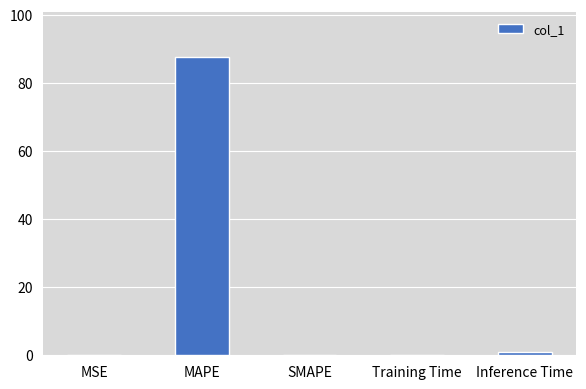

Are the bars horizontal?

No